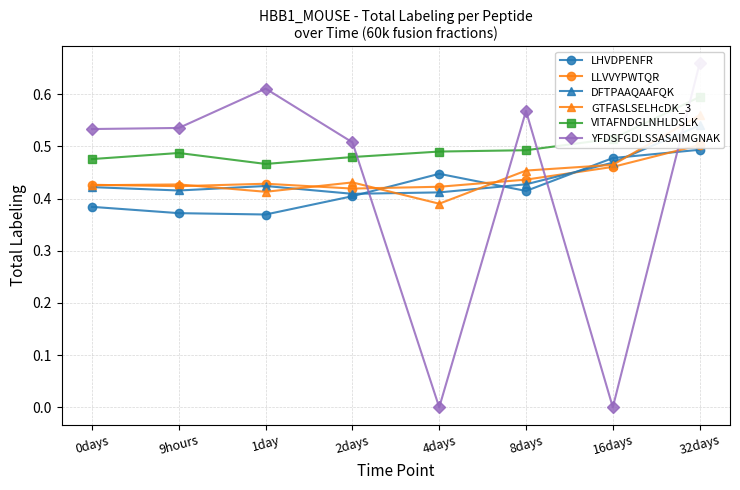

Is the value of VITAFNDGLNHLDSLK at 2days greater than the value of GTFASLSELHcDK_3 at 9hours?

Yes